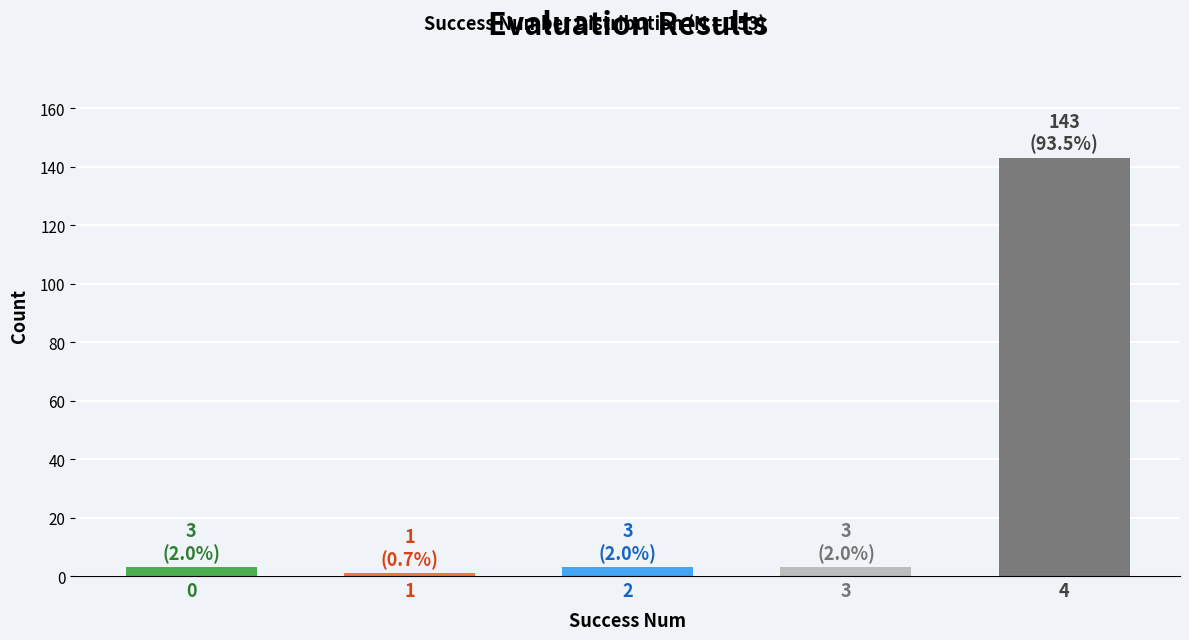

What is the ratio of the value at 0 to the value at 3?

1.0